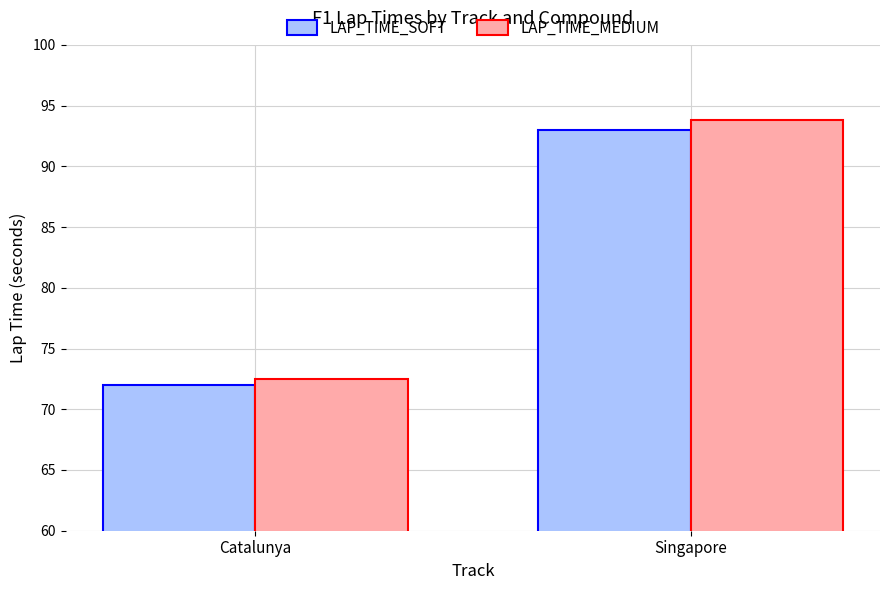

Rank the series by their maximum value, from lowest to highest.

LAP_TIME_SOFT, LAP_TIME_MEDIUM